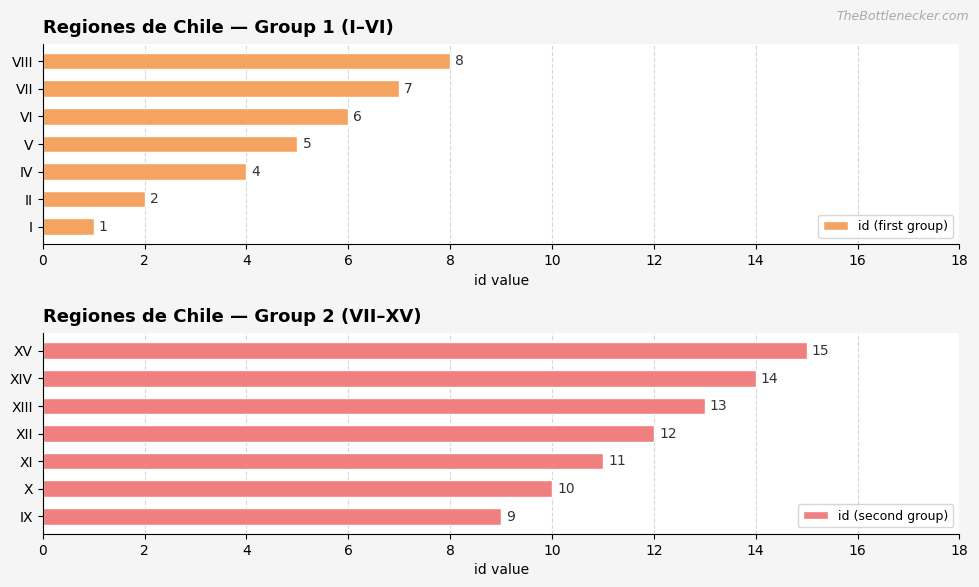

Is it true that id (first group) equals 2 at I?

False